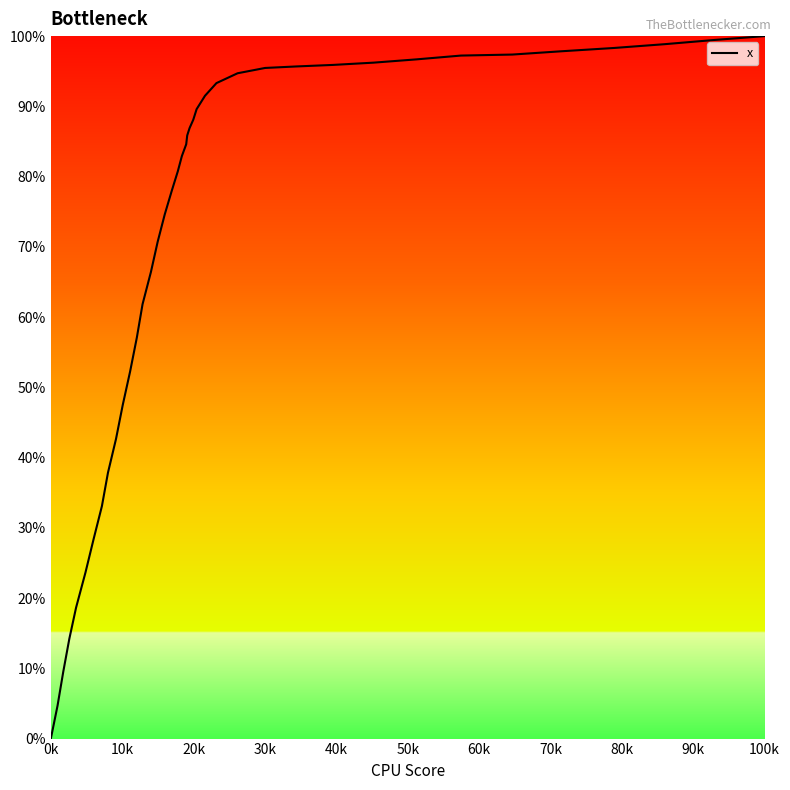

What is the maximum value shown in the chart?

100.0